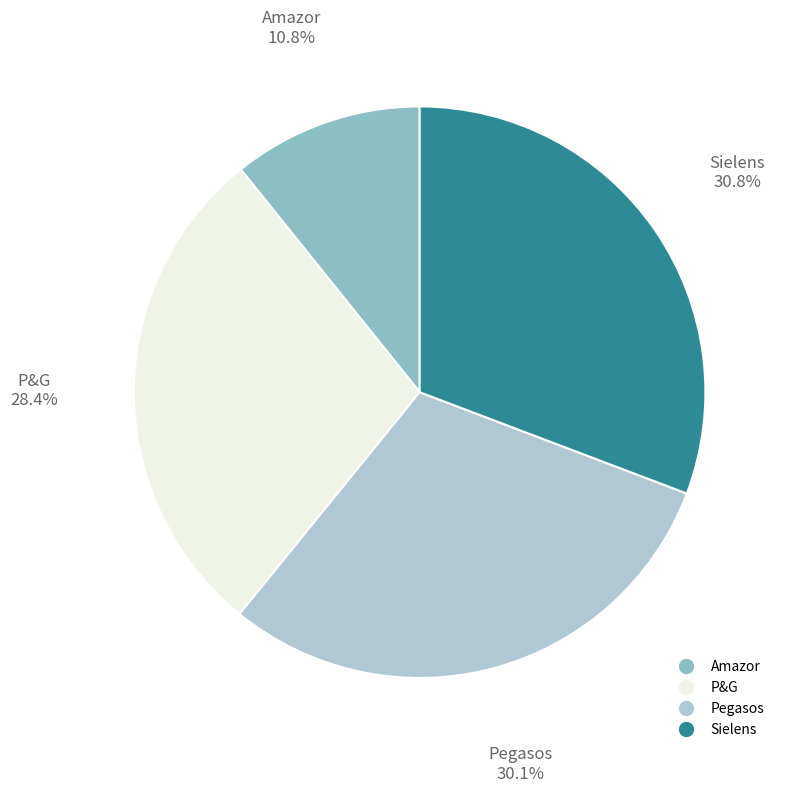

Is there any slice that represents more than half of the pie?

No